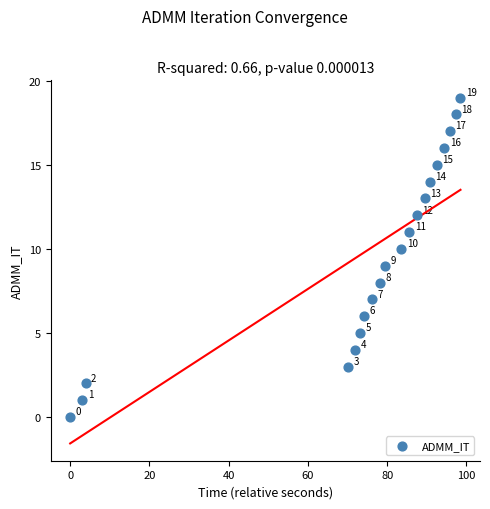

What Y value in the scatter plot is closest to 9?

9